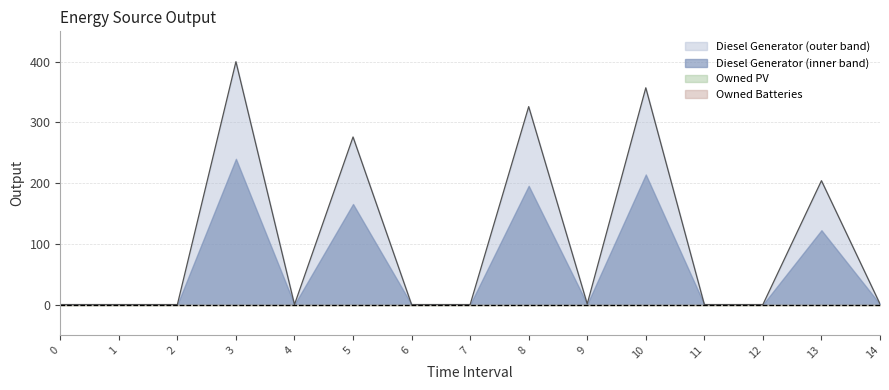

Does the chart display data point markers on the line(s)?

No